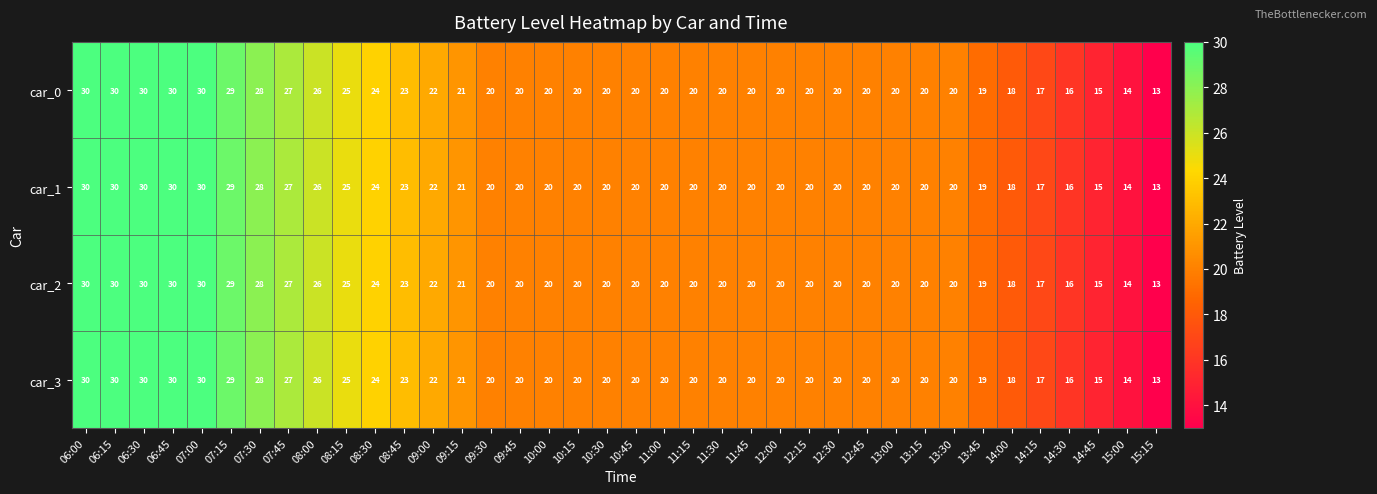

The value of car_2 at 07:30 is 10. True or false?

False